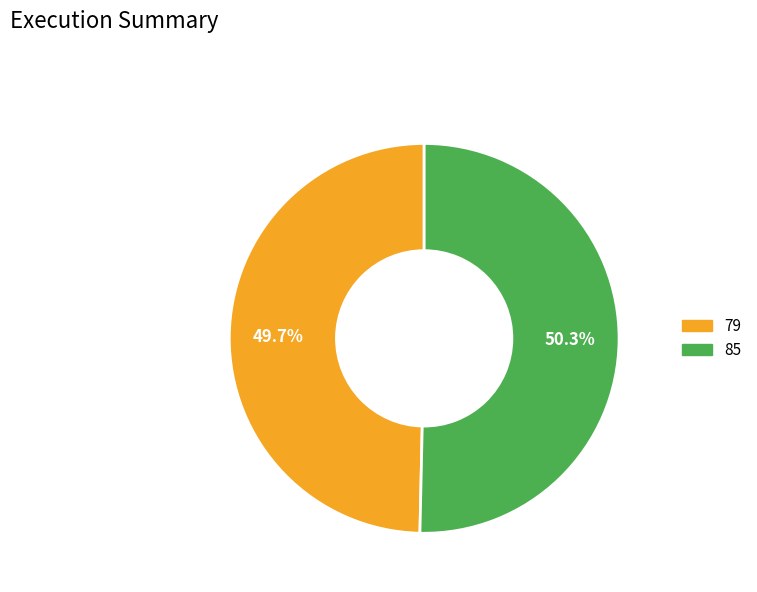

Rank the categories by value from highest to lowest.

85, 79